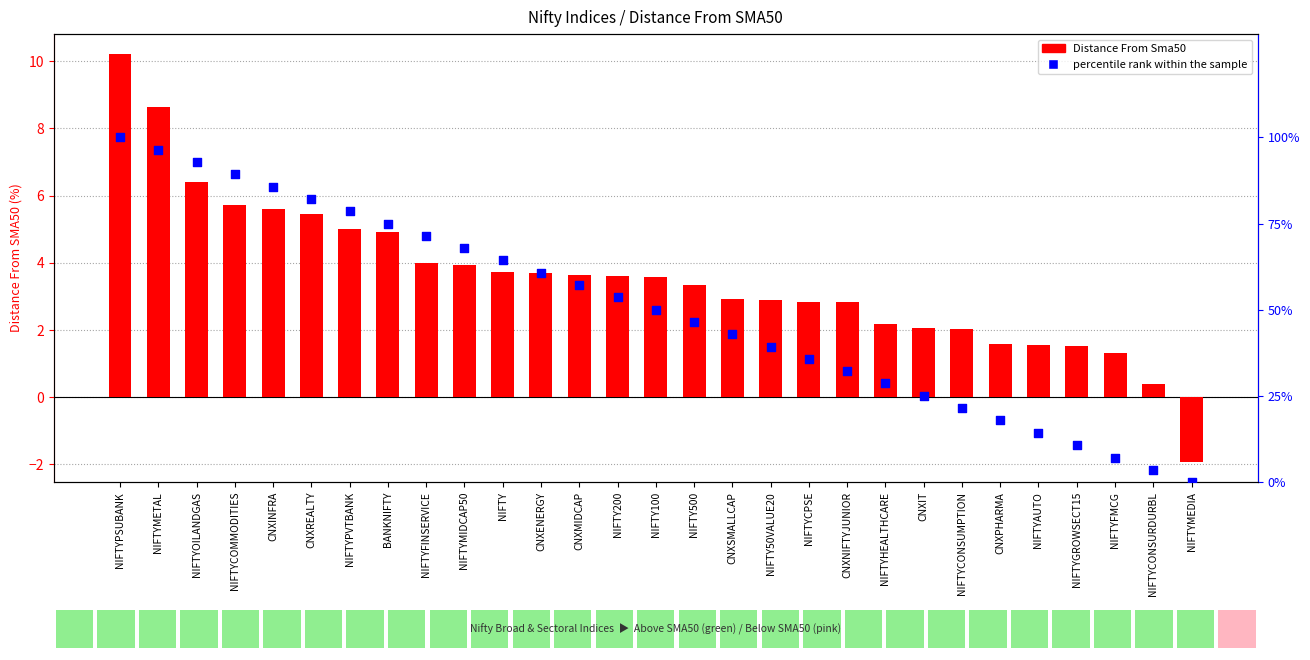

Which series has the widest spread of Y values?

percentile rank within the sample